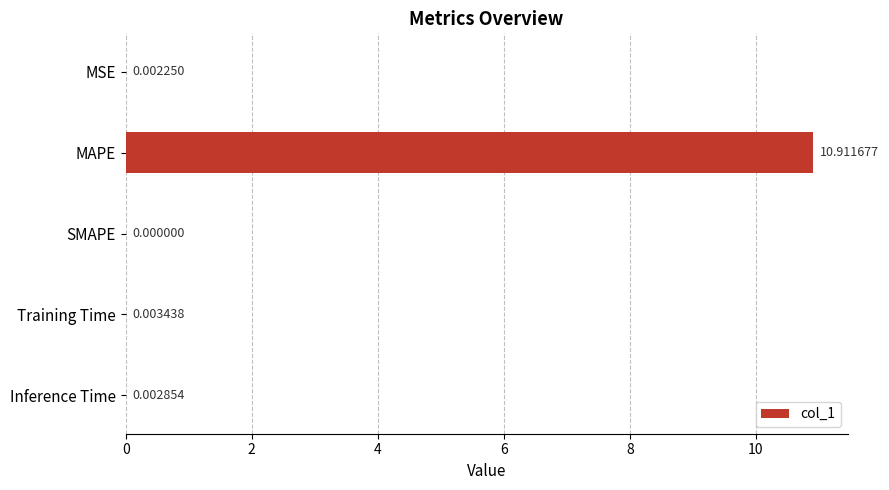

What is the sum of all values?

10.9